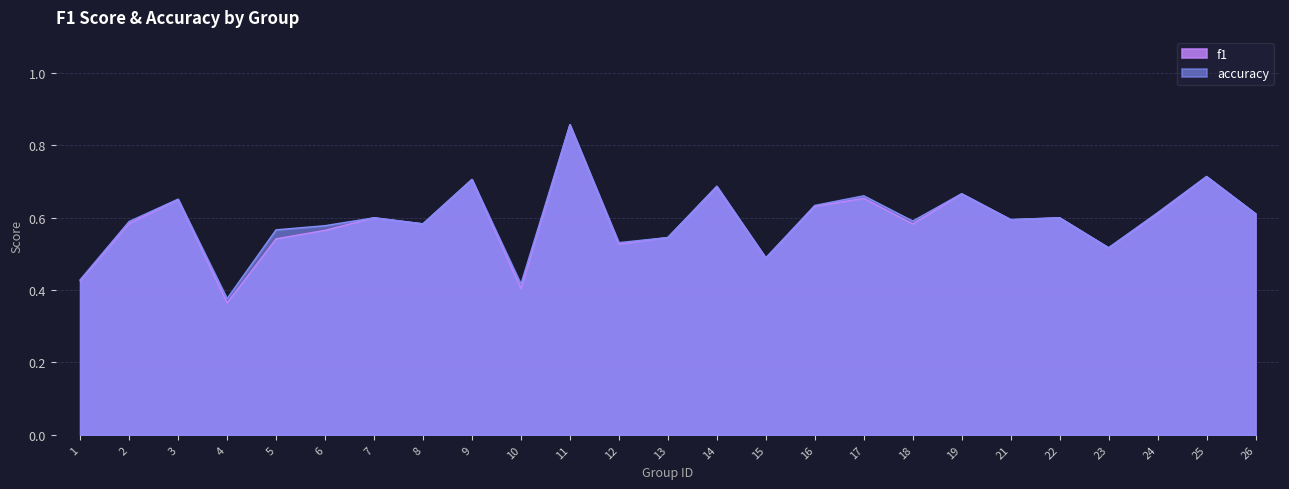

The value of f1 at 7 is 0.6. True or false?

True